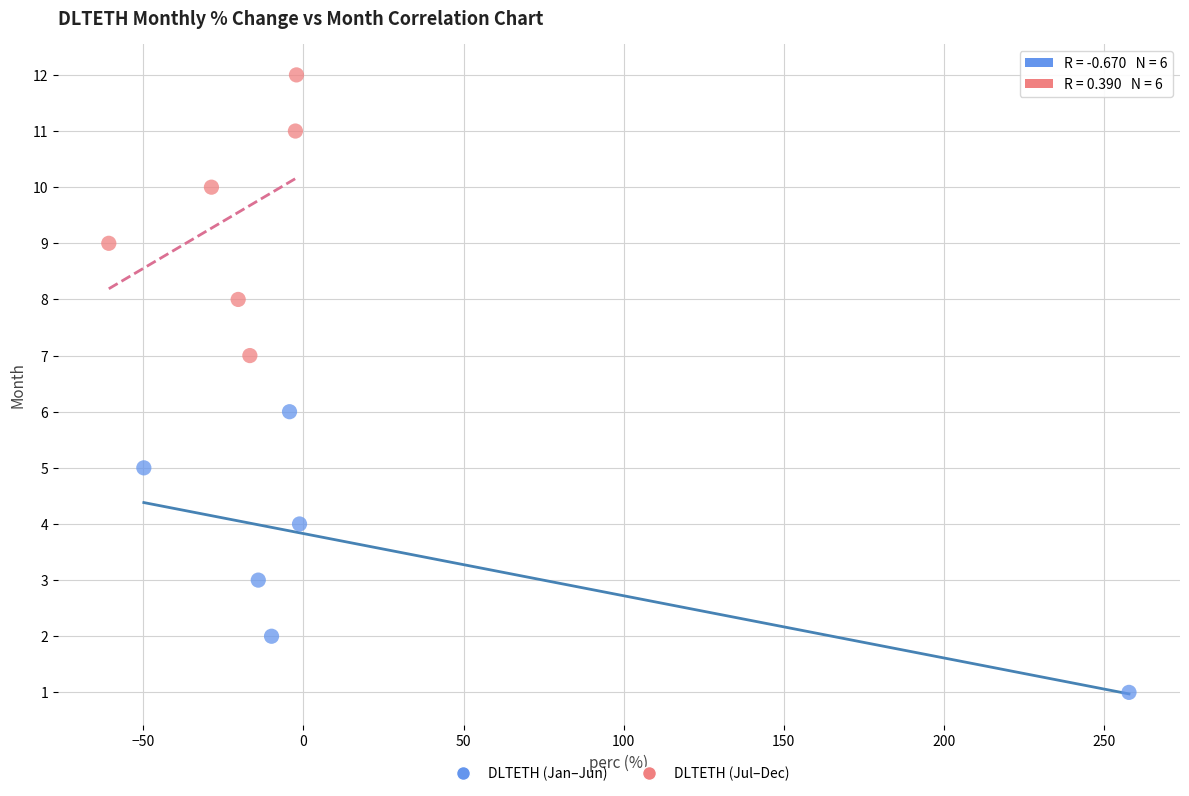

Which series reaches the minimum Y coordinate?

DLTETH (Jan–Jun)